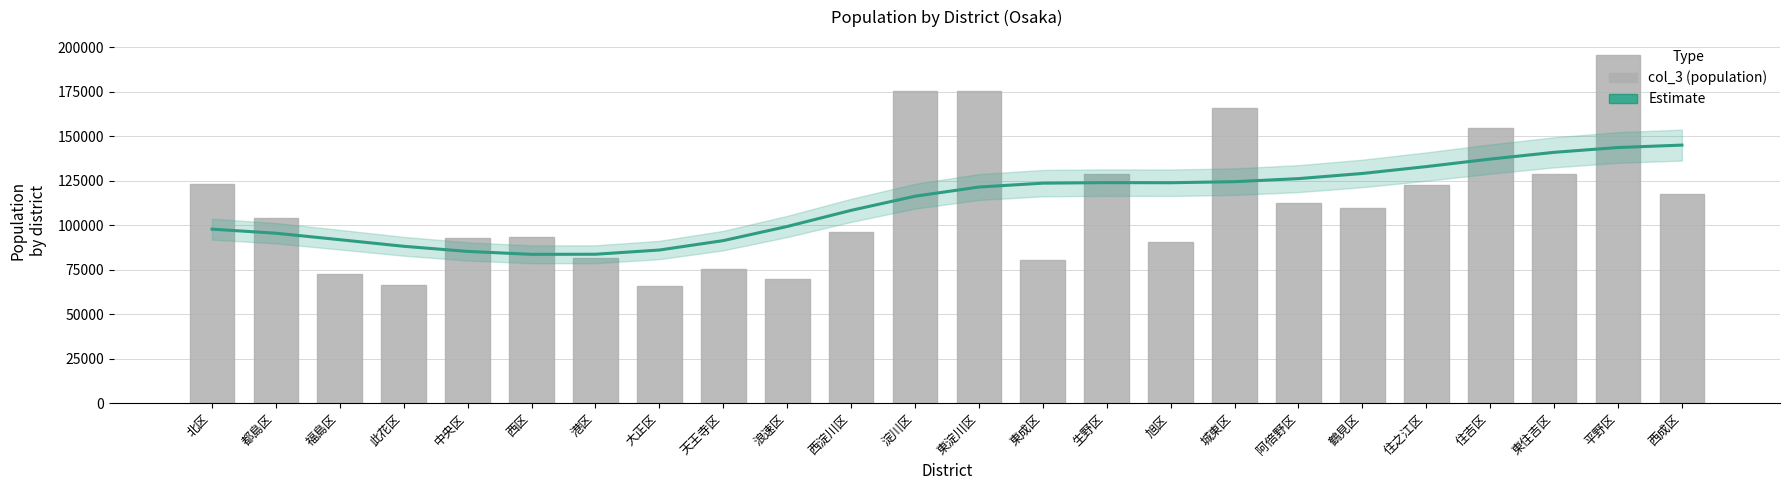

Which series has the widest spread of values?

col_3